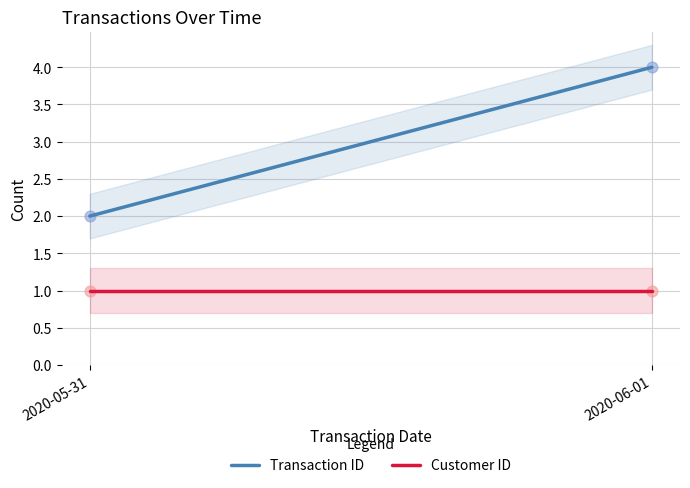

Across all data points, what is the average X value?

18414